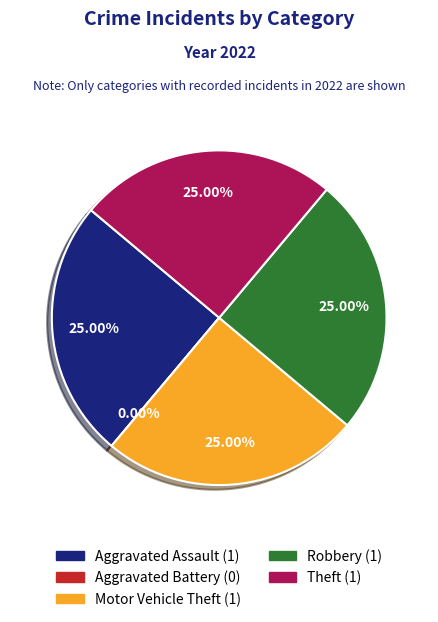

Is it true that Aggravated Assault is 25% of the pie?

True